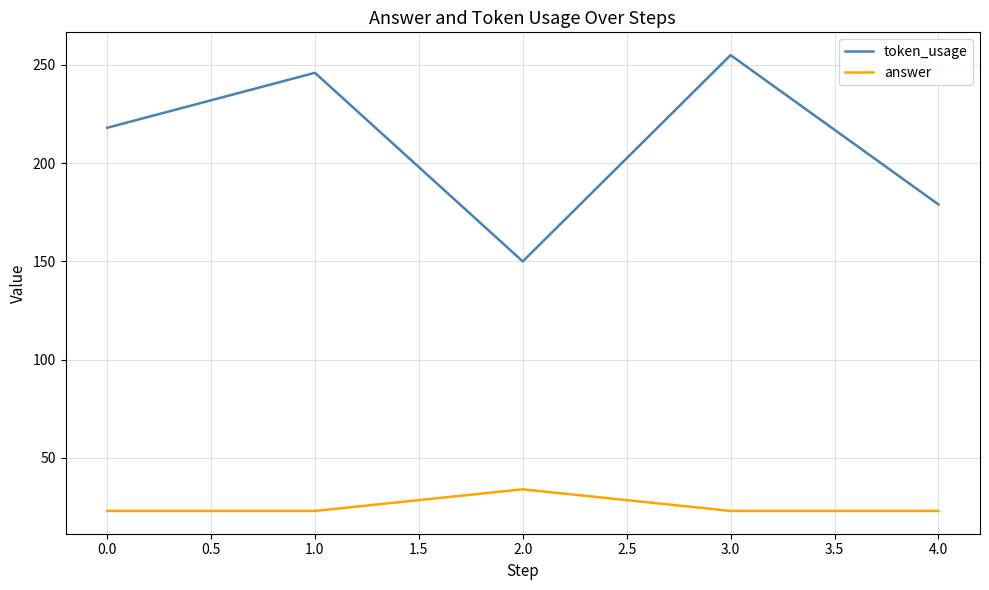

Rank the series by their maximum value, from highest to lowest.

token_usage, answer